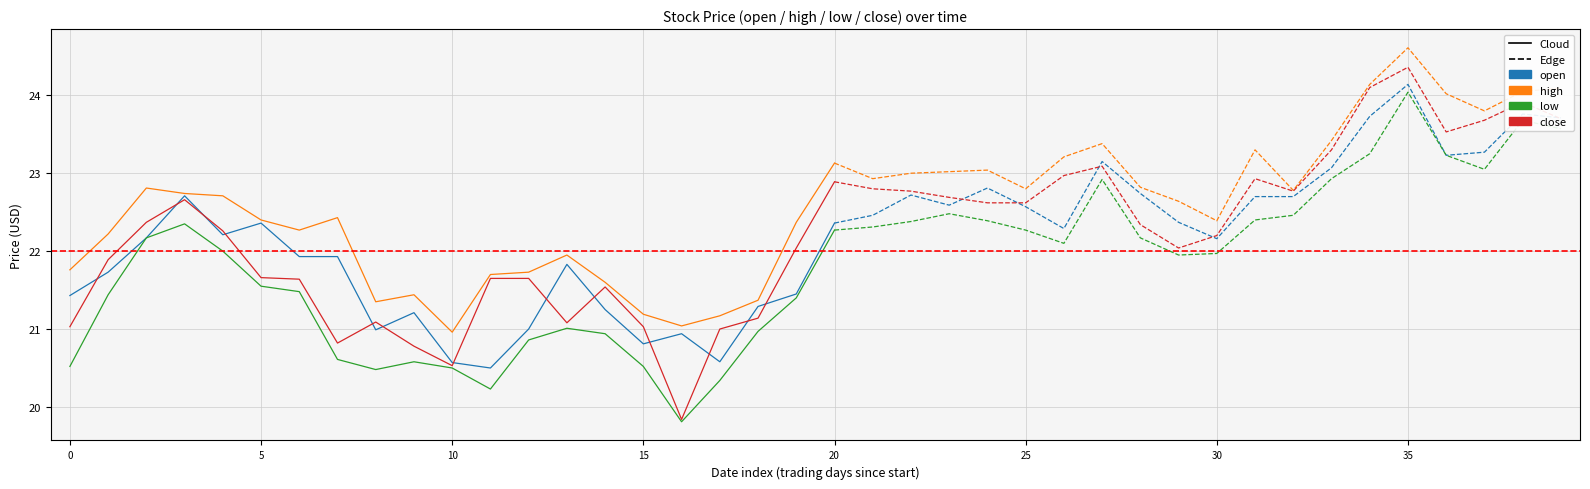

True or false: open has more than 0 points higher than both neighbors.

True